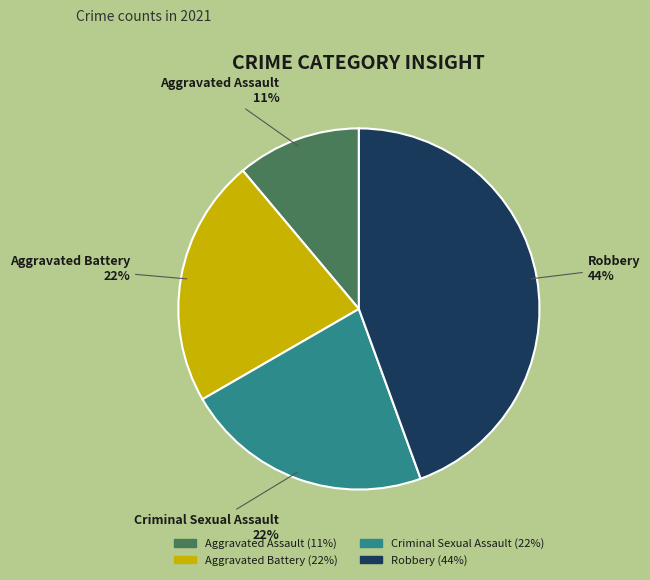

Does any single category account for the majority?

No